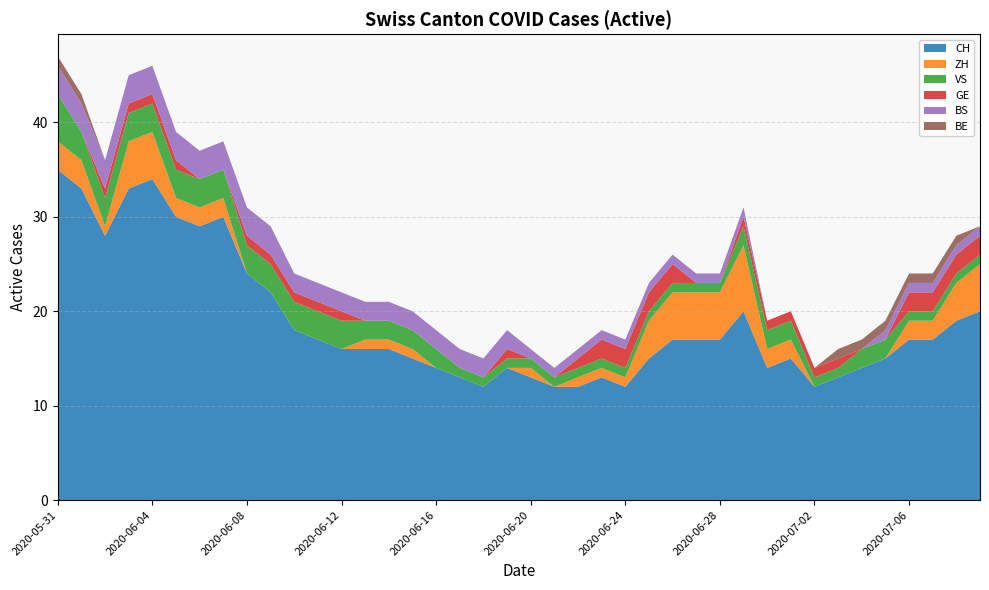

Reading left to right, what are all the values shown in this chart?

CH: 35	33	28	33	34	30	29	30	24	22	18	17	16	16	16	15	14	13	12	14	13	12	12	13	12	15	17	17	17	20	14	15	12	13	14	15	17	17	19	20
ZH: 3	3	1	5	5	2	2	2	0	0	0	0	0	1	1	1	0	0	0	0	1	0	1	1	1	4	5	5	5	7	2	2	0	0	0	0	2	2	4	5
VS: 5	3	3	3	3	3	3	3	3	3	3	3	3	2	2	2	2	1	1	1	1	1	1	1	1	1	1	1	1	2	2	2	1	1	2	2	1	1	1	1
GE: 0	0	1	1	1	1	0	0	1	1	1	1	1	0	0	0	0	0	0	1	0	0	1	2	2	2	2	0	0	1	1	1	1	1	0	0	2	2	2	2
BS: 3	3	3	3	3	3	3	3	3	3	2	2	2	2	2	2	2	2	2	2	1	1	1	1	1	1	1	1	1	1	0	0	0	0	0	1	1	1	1	1
BE: 1	1	0	0	0	0	0	0	0	0	0	0	0	0	0	0	0	0	0	0	0	0	0	0	0	0	0	0	0	0	0	0	0	1	1	1	1	1	1	0